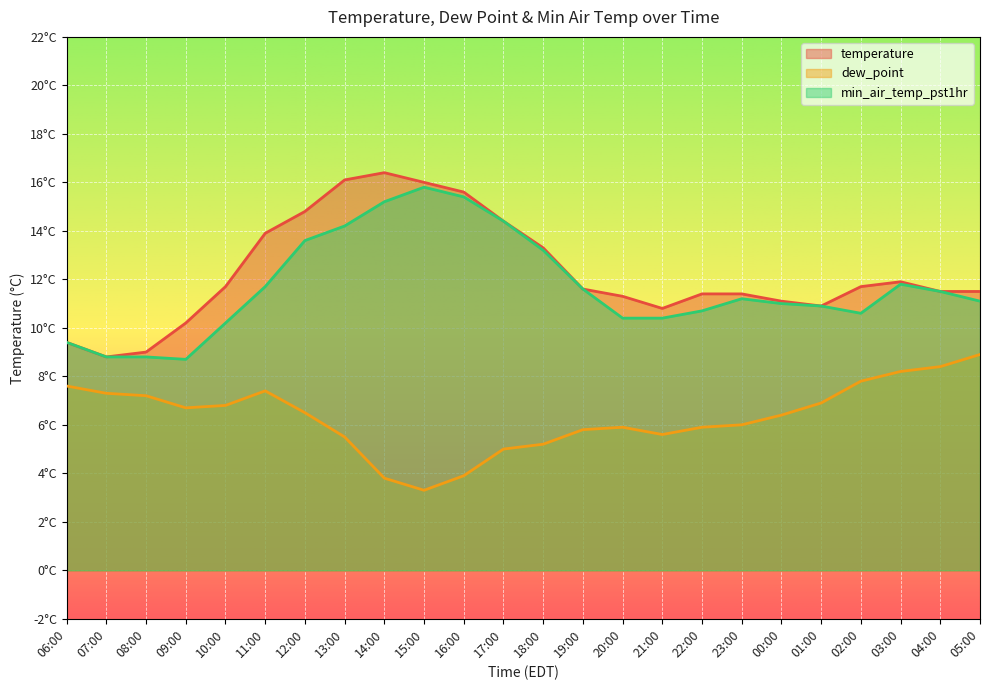

What is the value of the min_air_temp_pst1hr point at the 19th from the left?

11.0